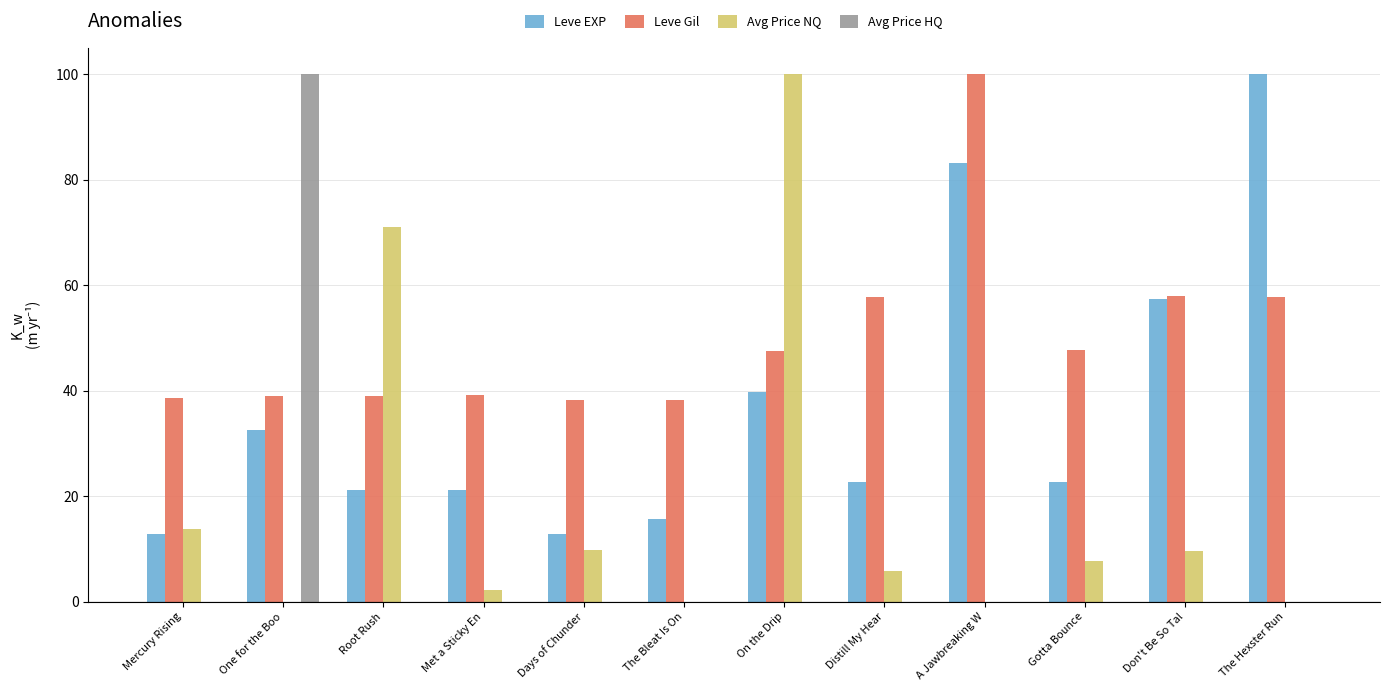

Where is Avg Price NQ nearest to the value 50?

Root Rush